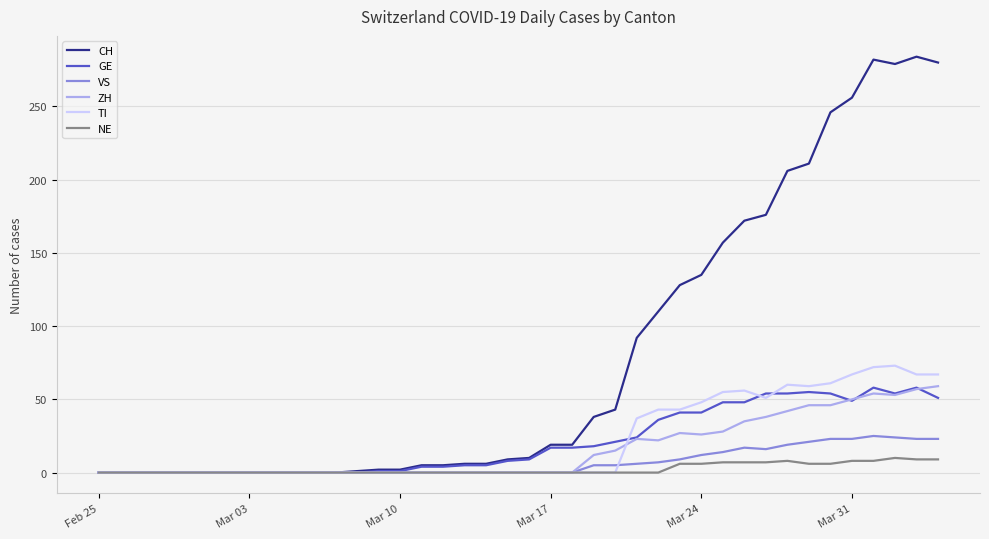

Which series has the largest total across all categories?

CH